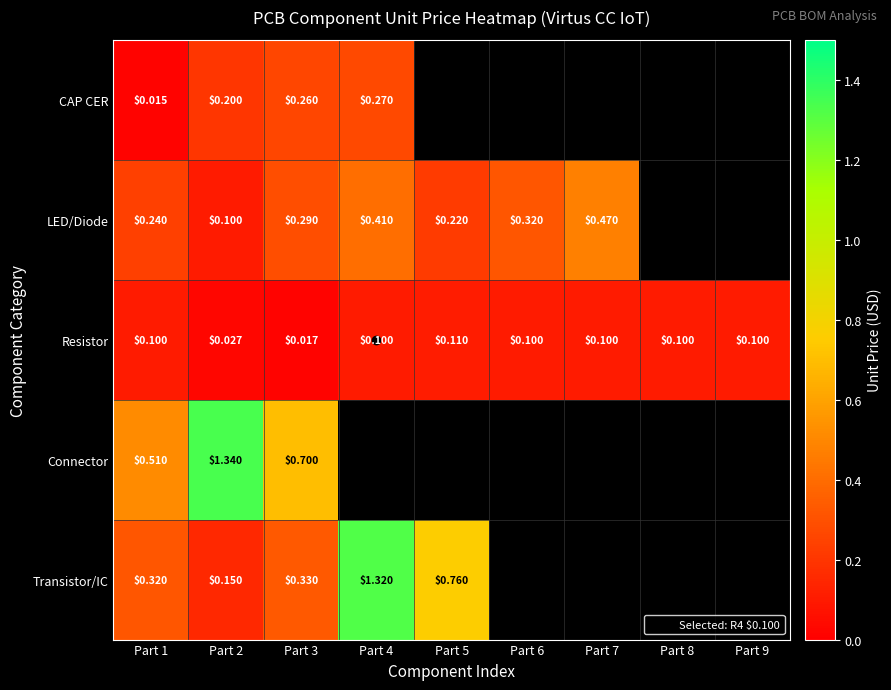

Is the value of Resistor at Part 4 greater than the value of LED/Diode at Part 3?

No